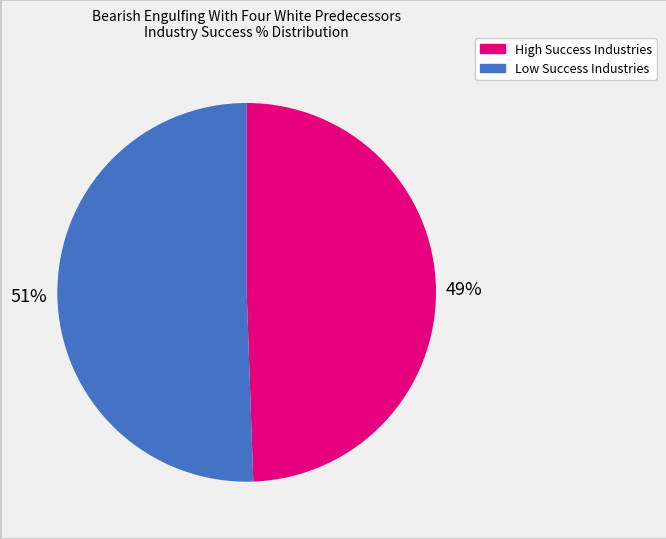

How many slices are in this pie chart?

2